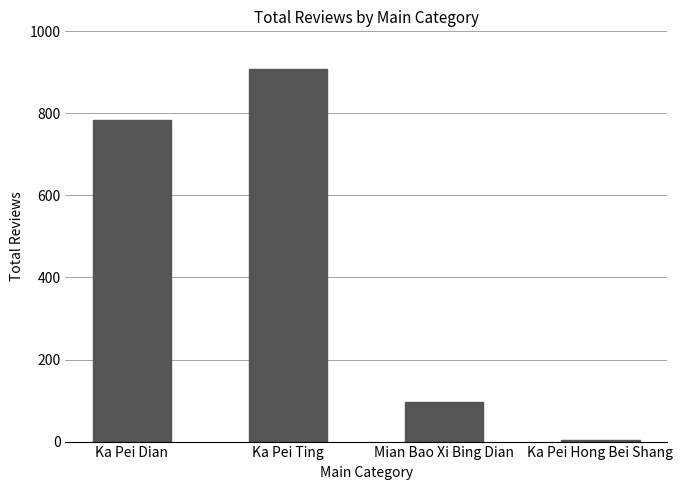

Rank the categories by value from lowest to highest.

Ka Pei Hong Bei Shang, Mian Bao Xi Bing Dian, Ka Pei Dian, Ka Pei Ting